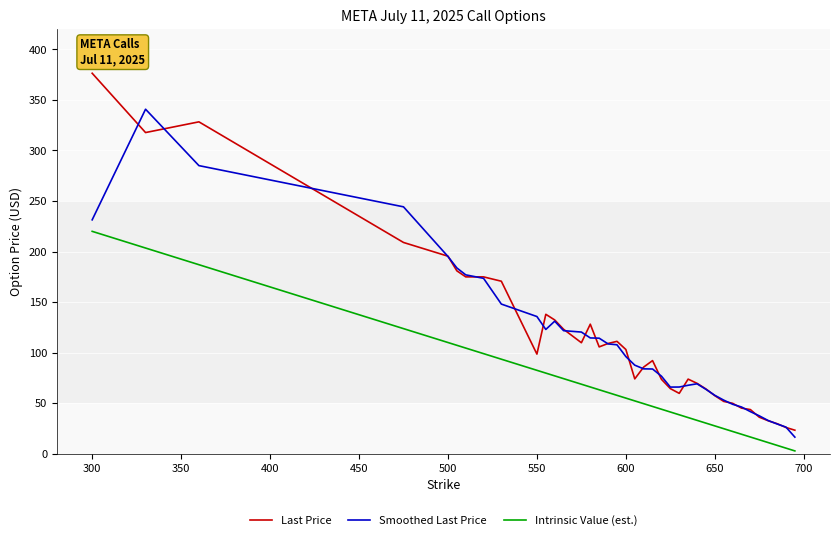

True or false: Last Price and Intrinsic Value (est.) intersect in this chart.

False